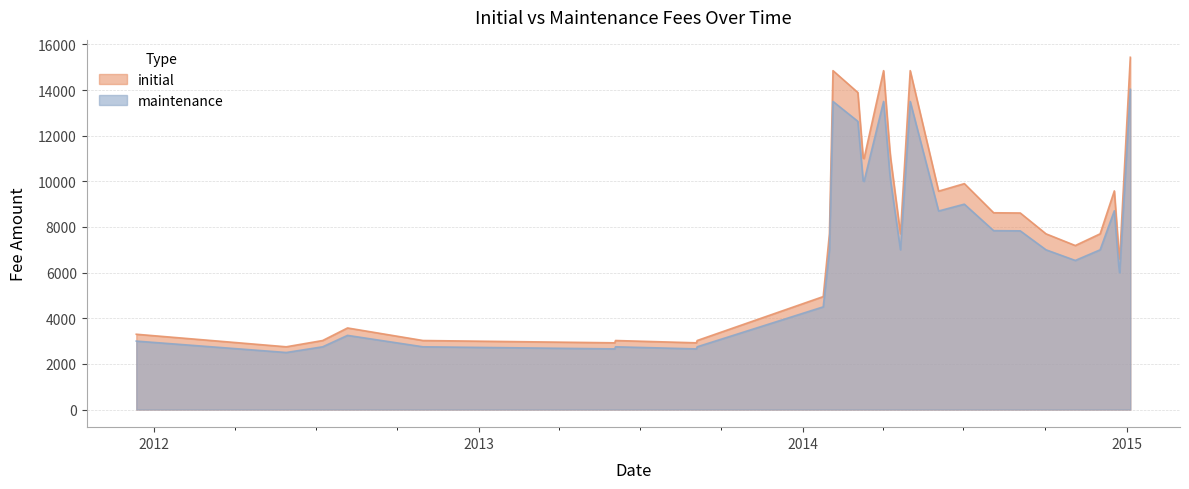

What is the value of the initial point at the 2nd from the left?

2750